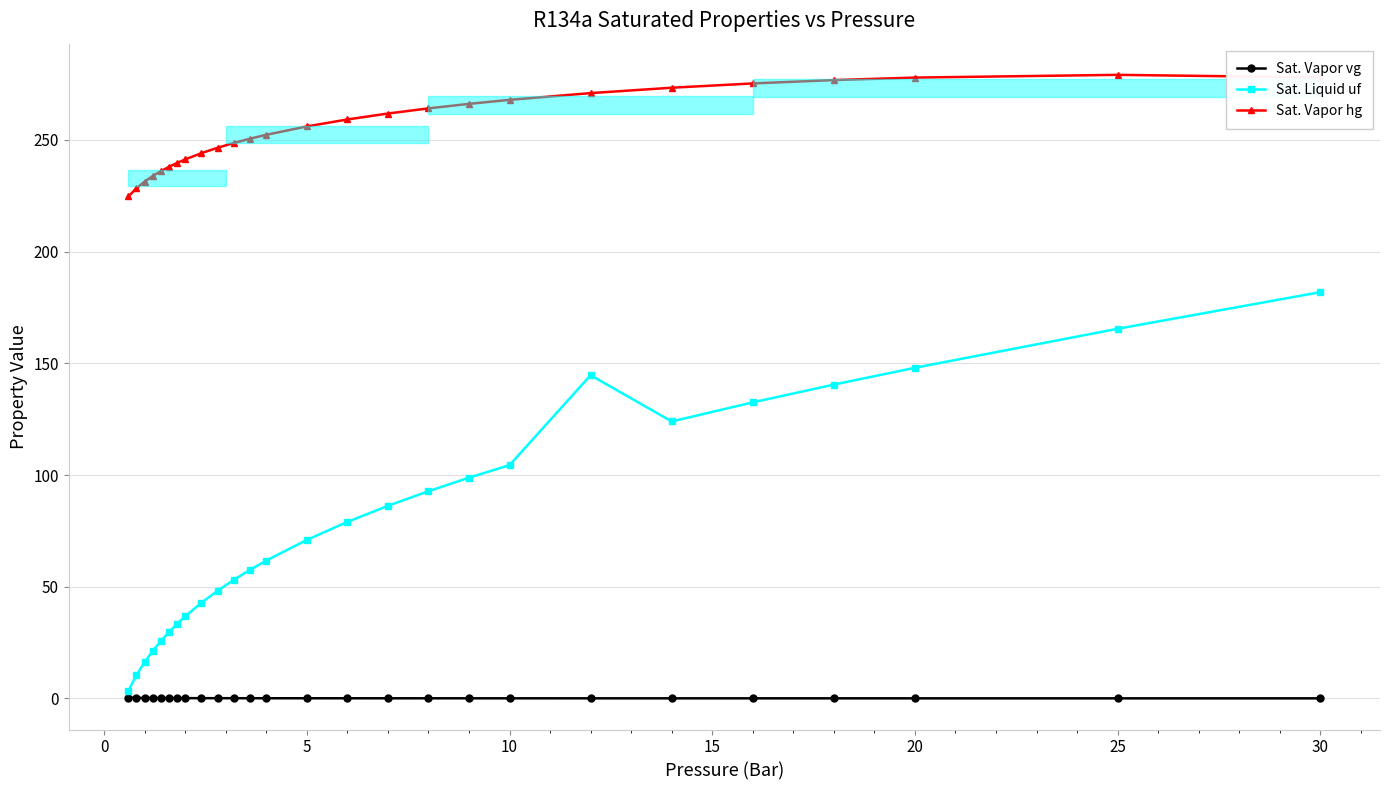

Count the number of categories in the chart.

26